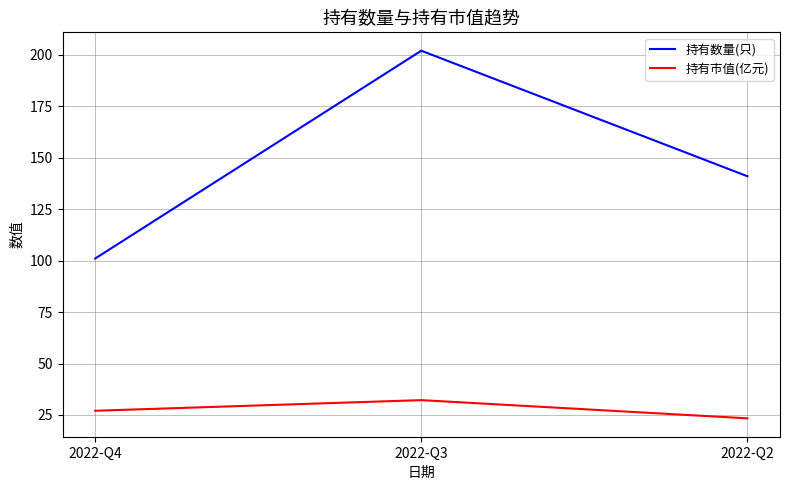

Which series has the largest total across all categories?

持有数量(只)